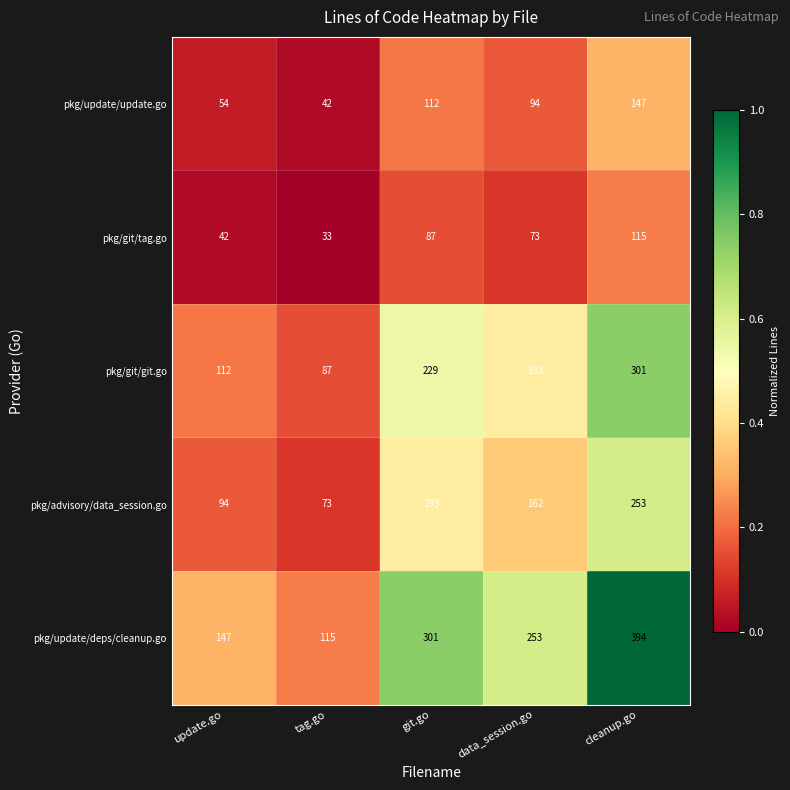

Which category has the lowest value across all series?

tag.go